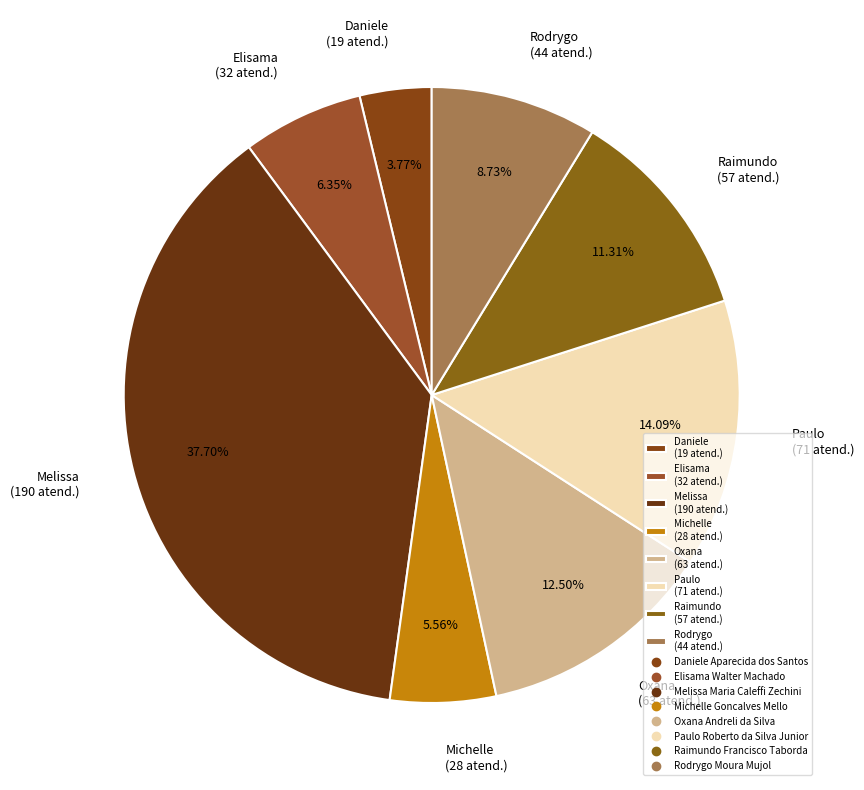

What is the ratio of the value at Michelle (28 atend.) to the value at Paulo (71 atend.)?

0.4